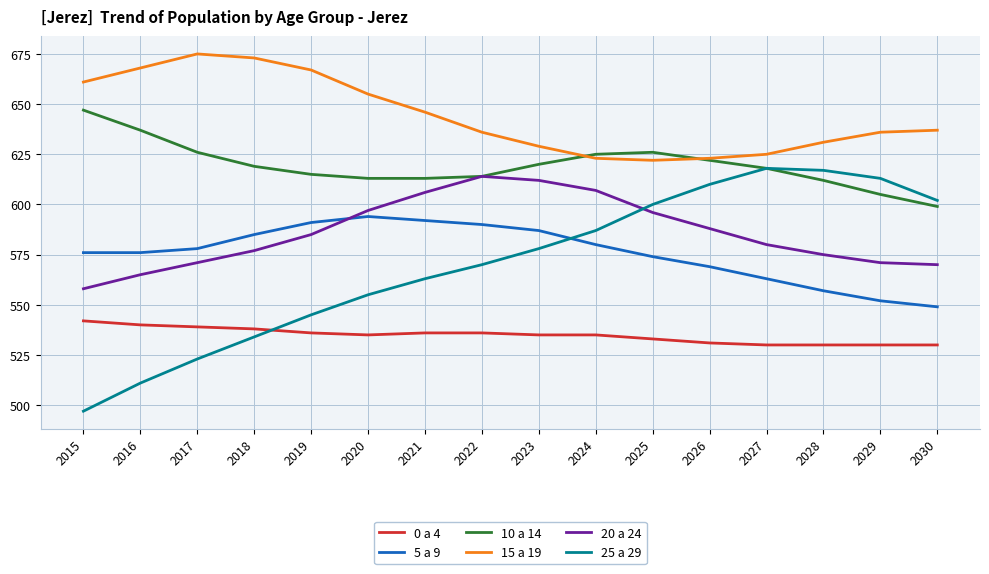

Where do 25 a 29 and 0 a 4 first cross each other?

2018 and 2019